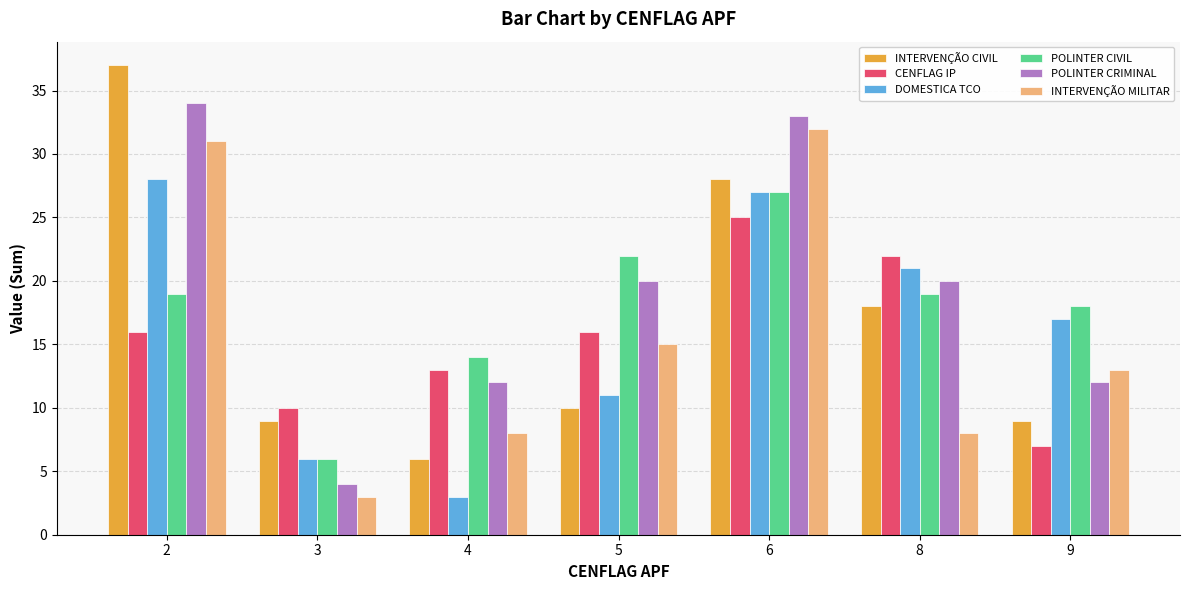

Is the value of POLINTER CIVIL at 4 greater than the value of INTERVENÇÃO CIVIL at 9?

Yes